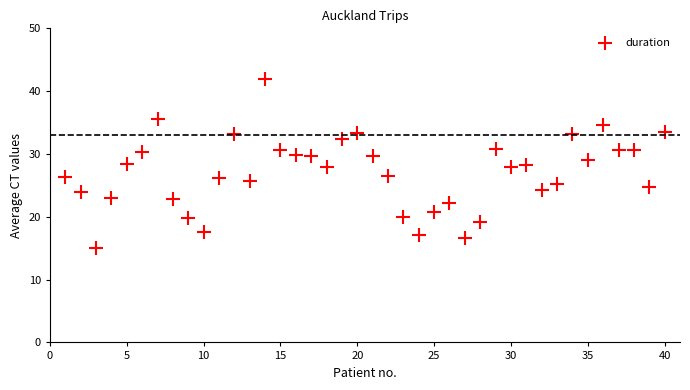

What is the range of Y values (max minus min)?

27.0